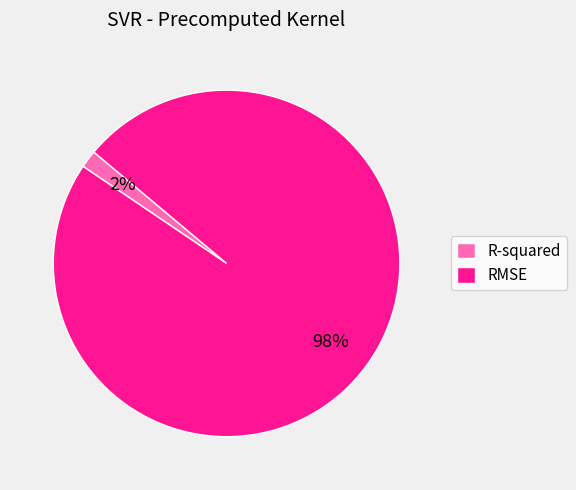

Which slice represents more than half of the pie?

RMSE